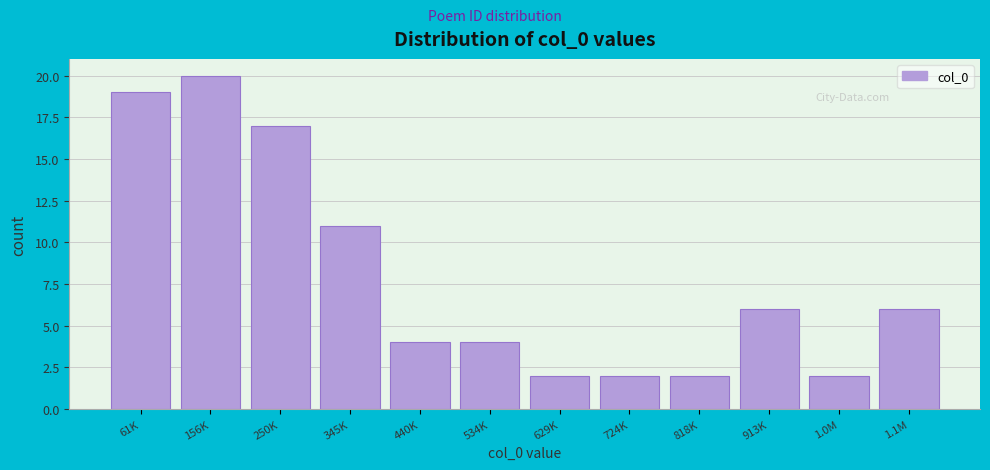

Reading left to right, transcribe all the data shown in this chart.

61K=19	156K=20	250K=17	345K=11	440K=4	534K=4	629K=2	724K=2	818K=2	913K=6	1.0M=2	1.1M=6